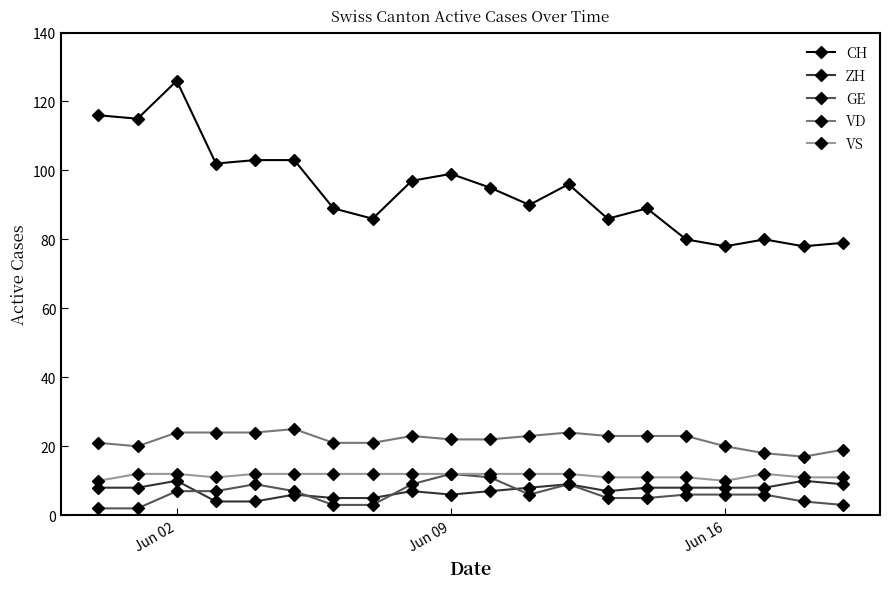

True or false: VS and CH intersect in this chart.

False